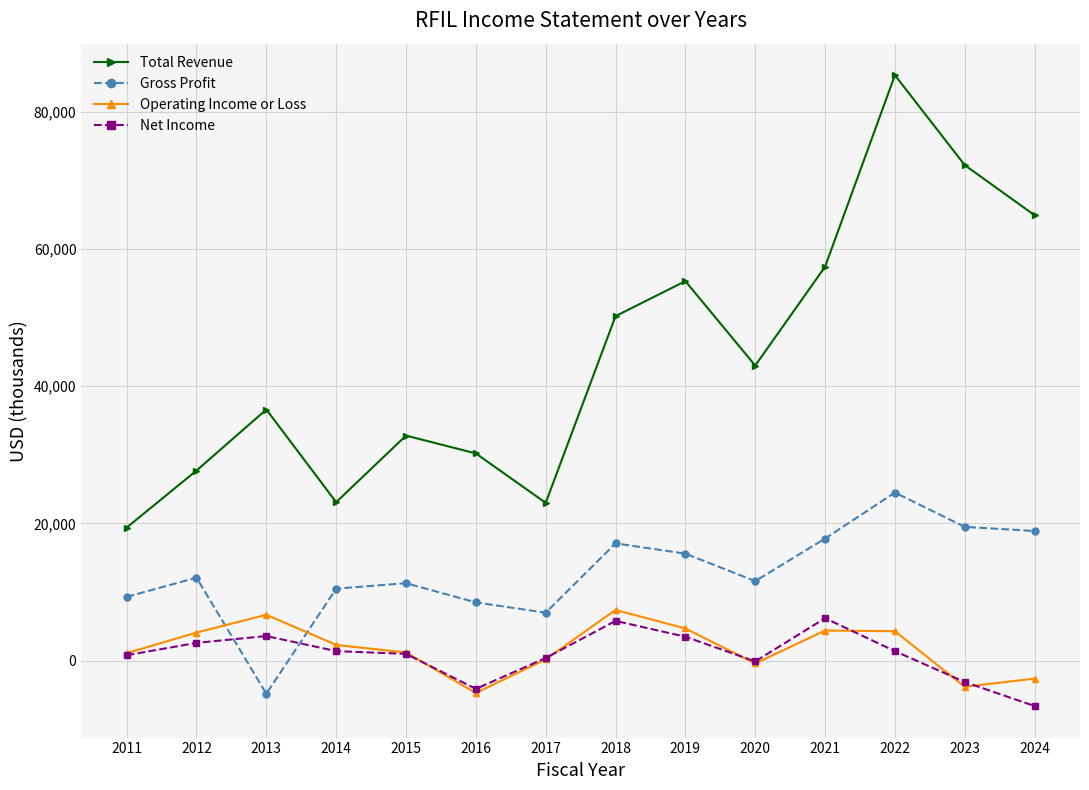

What is the sum of the Net Income values at 2015 and 2011?

1800